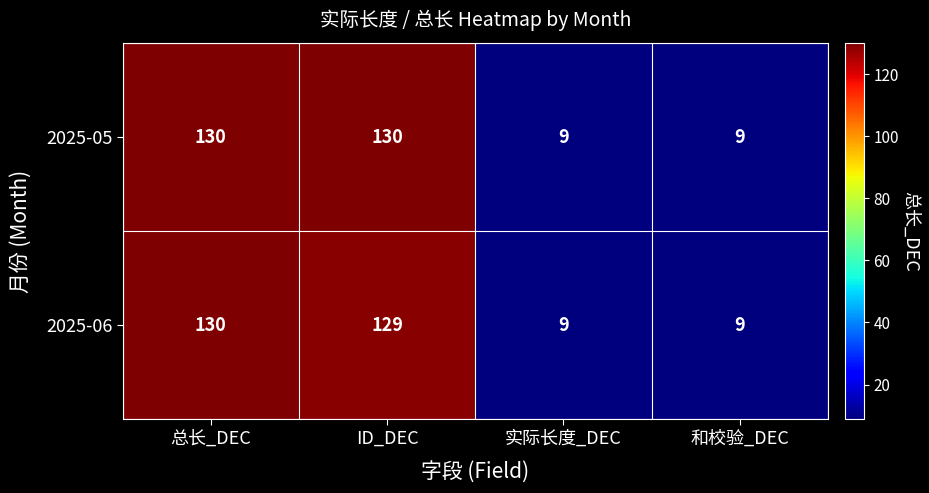

List the series in order of their overall mean, highest first.

2025-05, 2025-06